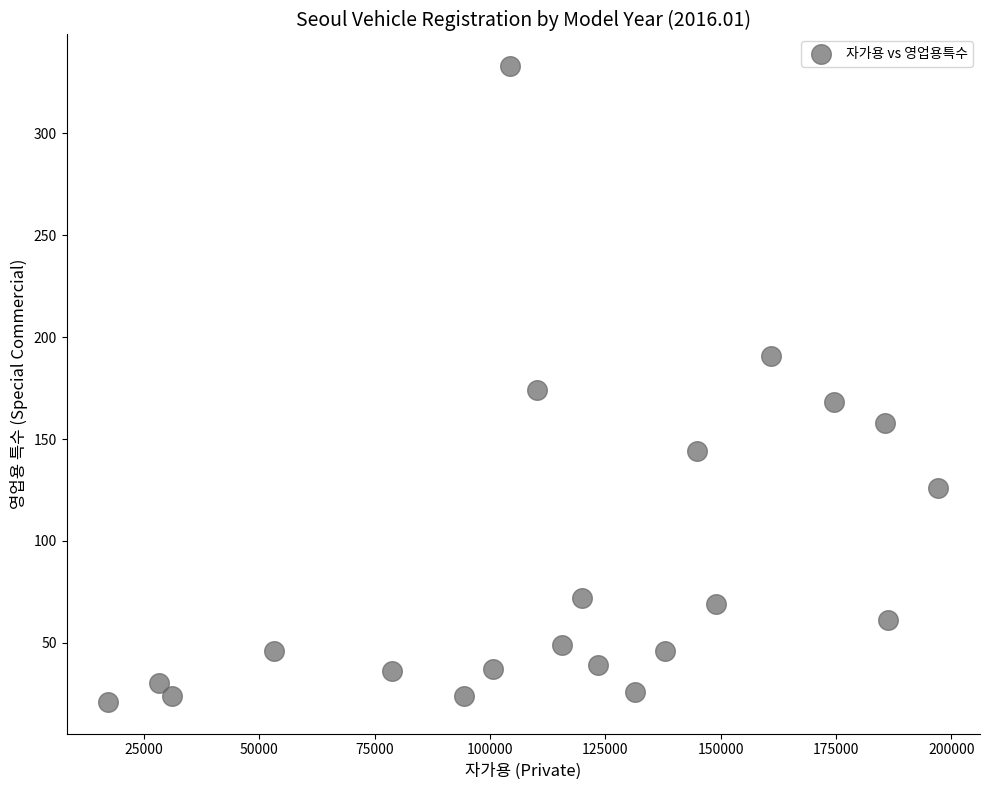

What is the range of X values (max minus min)?

179944